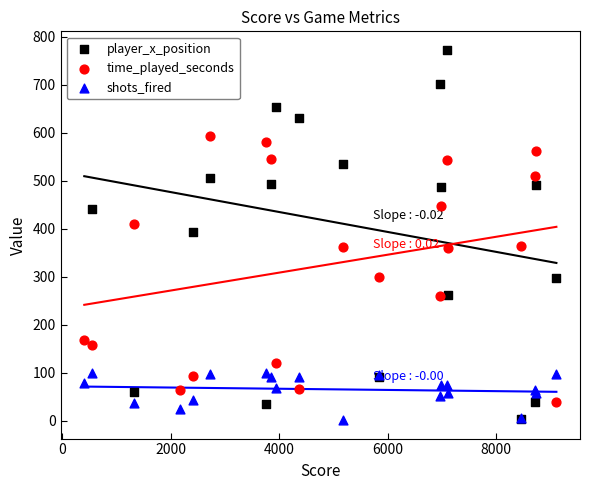

What is the total value across all series at 6000?

934